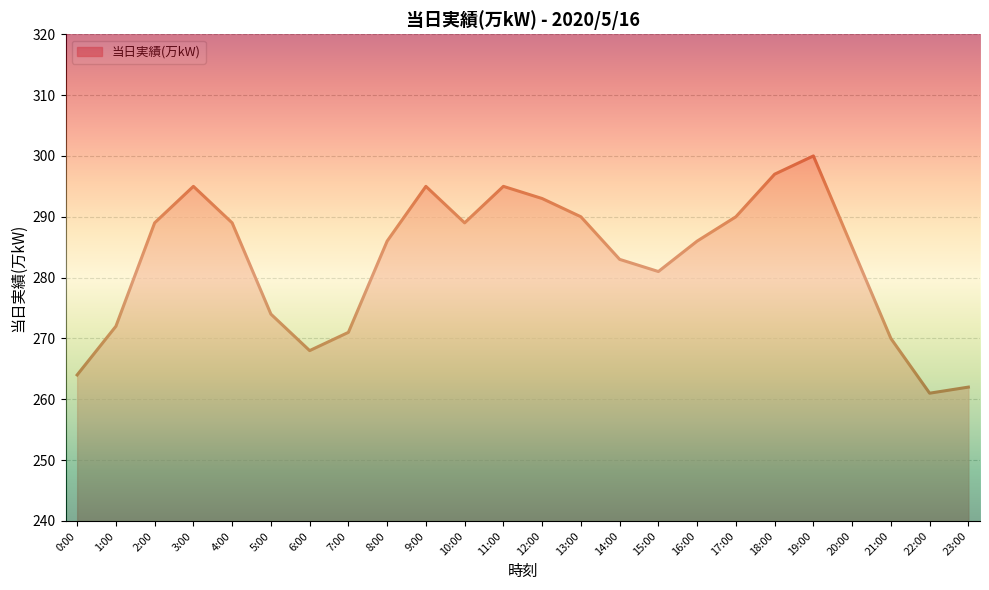

List the labels in order of value, smallest first.

22:00, 23:00, 0:00, 6:00, 21:00, 7:00, 1:00, 5:00, 15:00, 14:00, 20:00, 8:00, 16:00, 2:00, 4:00, 10:00, 13:00, 17:00, 12:00, 3:00, 9:00, 11:00, 18:00, 19:00